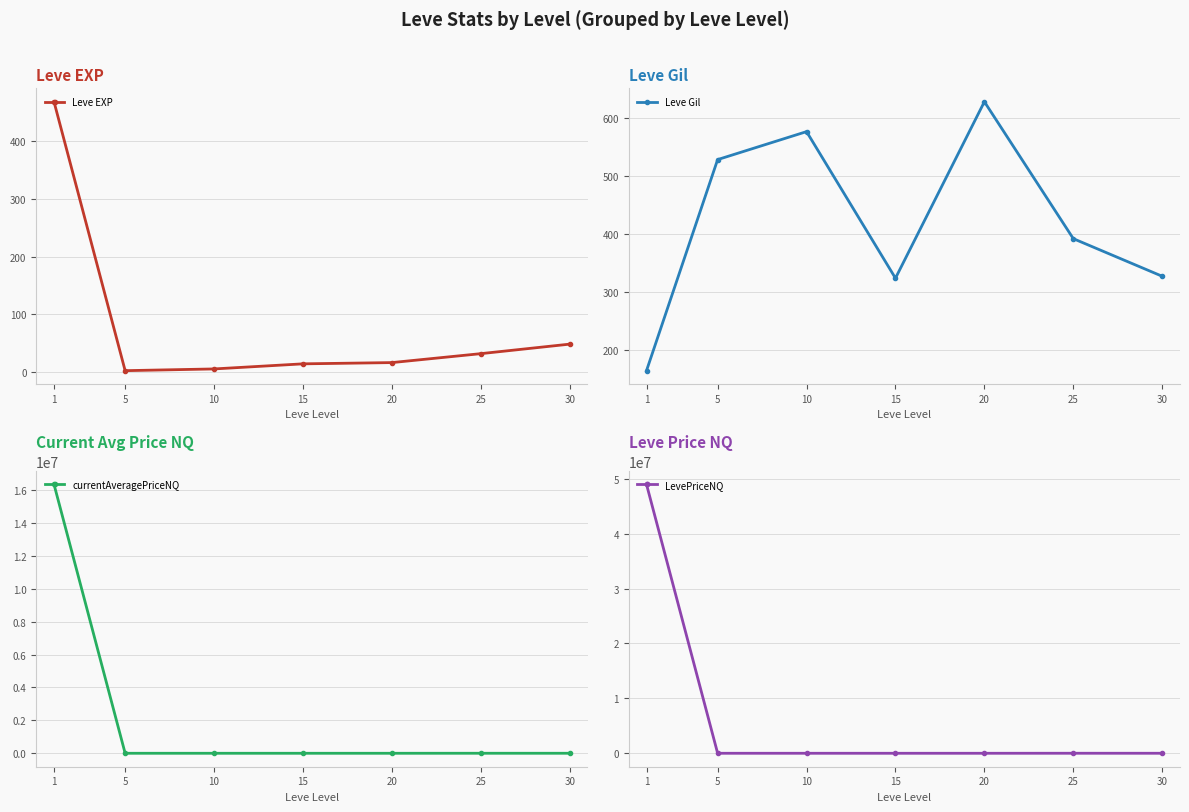

True or false: LevePriceNQ and Leve EXP cross at least once.

False